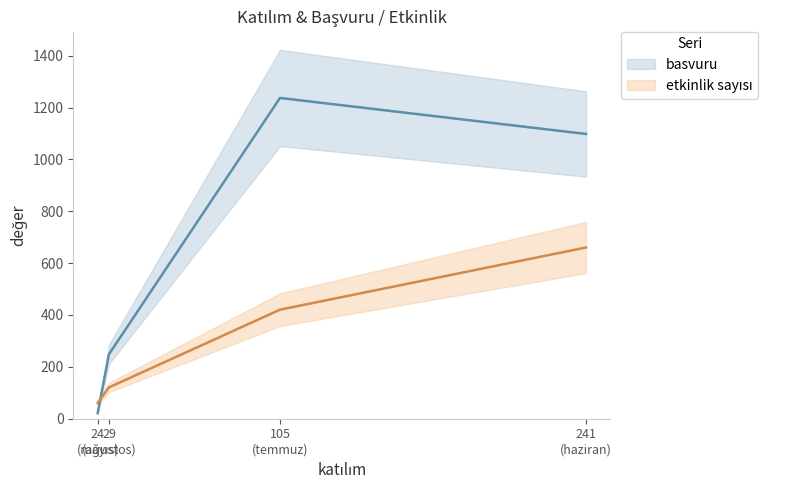

Count the etkinlik sayısı values in the range 2 to 11.

3